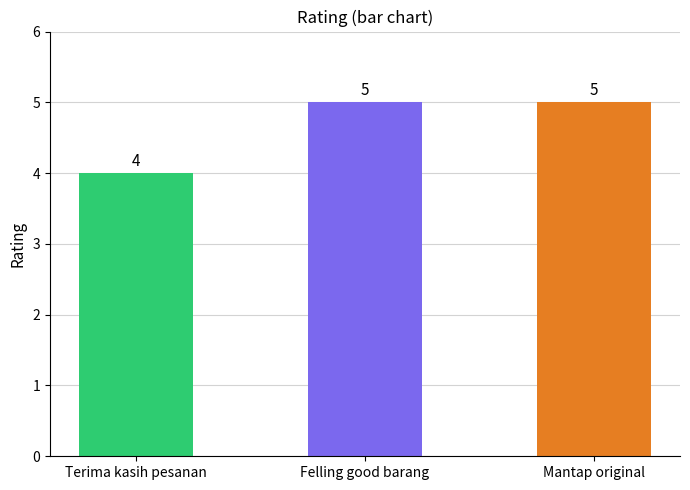

What is the label of the 3rd bar from the left?

Mantap original